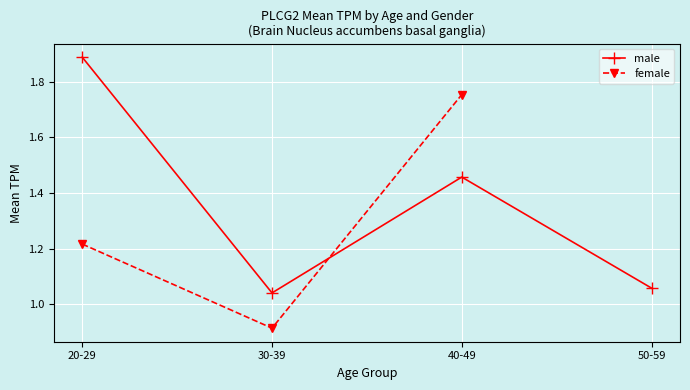

Is it true that male equals 2.3 at 40-49?

False